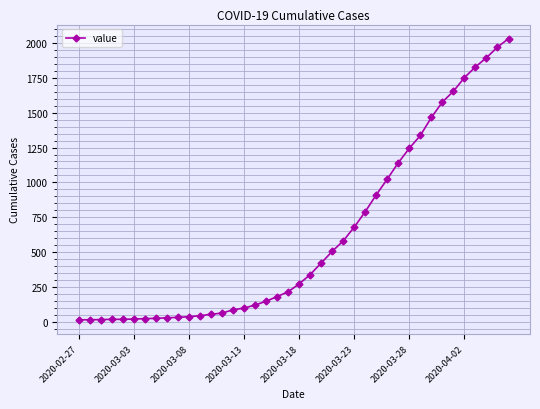

Does the chart display data point markers on the line(s)?

Yes